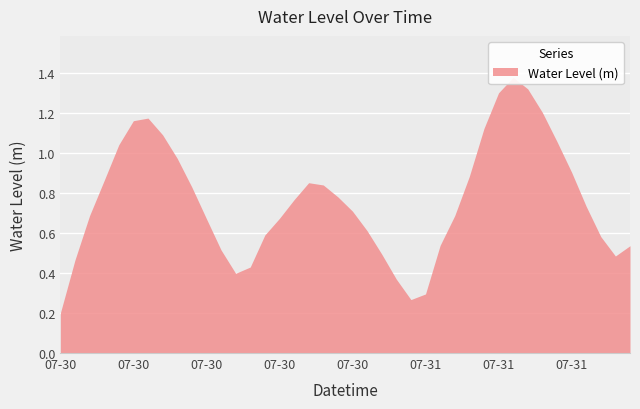

List the labels in order of value, largest first.

2024-07-31 07:00, 2024-07-31 08:00, 2024-07-31 06:00, 2024-07-31 09:00, 2024-07-30 06:00, 2024-07-30 05:00, 2024-07-31 05:00, 2024-07-30 07:00, 2024-07-31 10:00, 2024-07-30 04:00, 2024-07-30 08:00, 2024-07-31 11:00, 2024-07-31 04:00, 2024-07-30 03:00, 2024-07-30 17:00, 2024-07-30 18:00, 2024-07-30 09:00, 2024-07-30 19:00, 2024-07-30 16:00, 2024-07-31 12:00, 2024-07-30 20:00, 2024-07-30 02:00, 2024-07-31 03:00, 2024-07-30 15:00, 2024-07-30 10:00, 2024-07-30 21:00, 2024-07-30 14:00, 2024-07-31 13:00, 2024-07-31 02:00, 2024-07-31 15:00, 2024-07-30 11:00, 2024-07-30 22:00, 2024-07-31 14:00, 2024-07-30 01:00, 2024-07-30 13:00, 2024-07-30 12:00, 2024-07-30 23:00, 2024-07-31 01:00, 2024-07-31 00:00, 2024-07-30 00:00